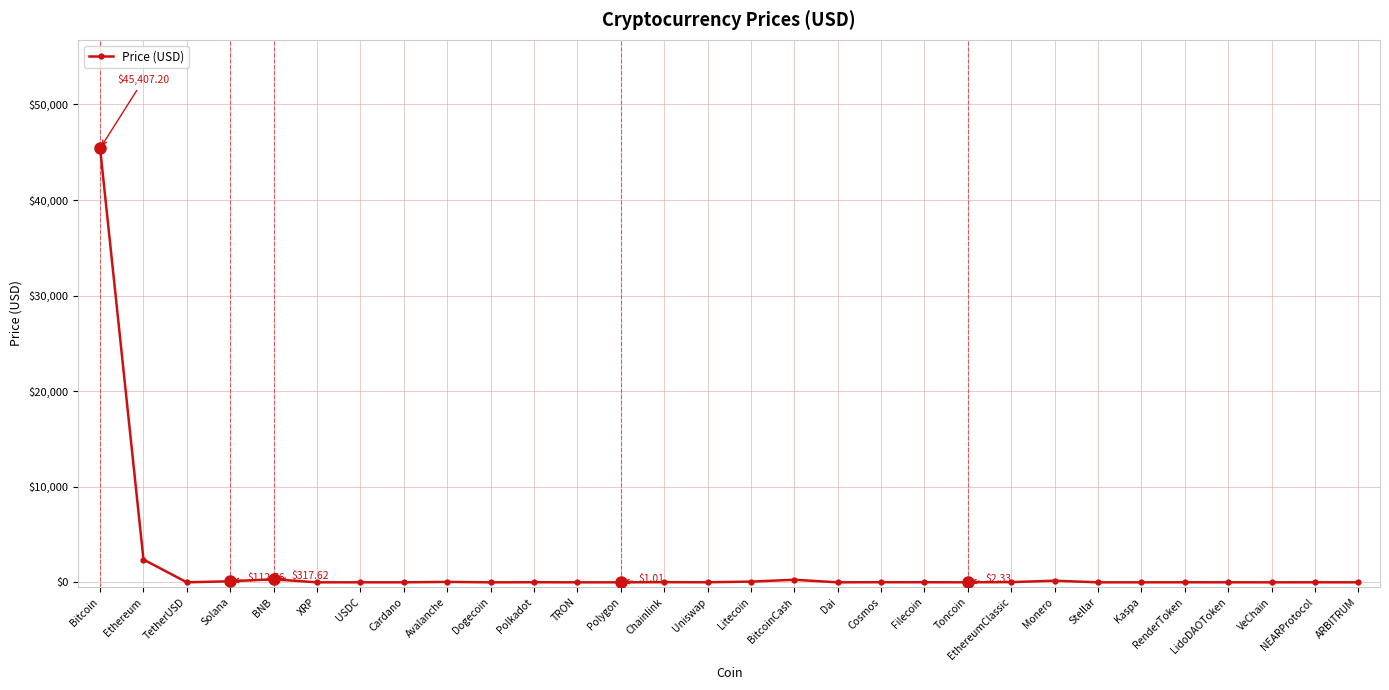

Where is the data nearest to the value 22703?

Ethereum